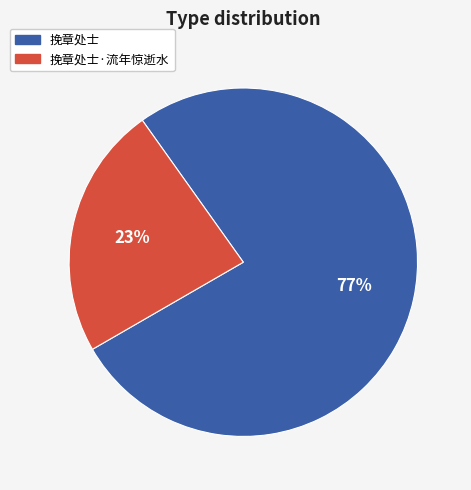

What is the smallest slice in the pie chart?

挽章处士·流年惊逝水